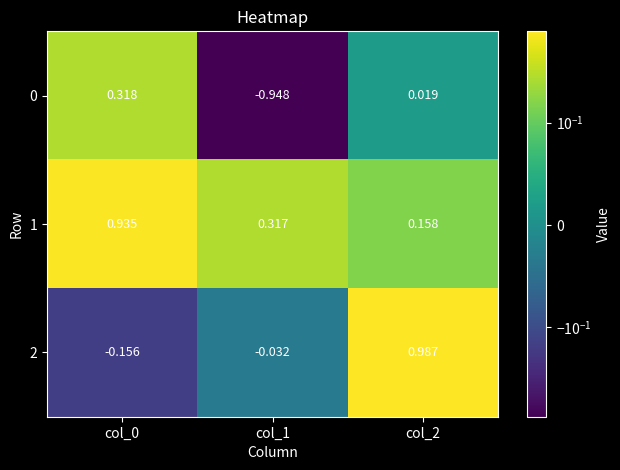

Is the value of 2 at col_2 greater than the value of 1 at col_1?

Yes